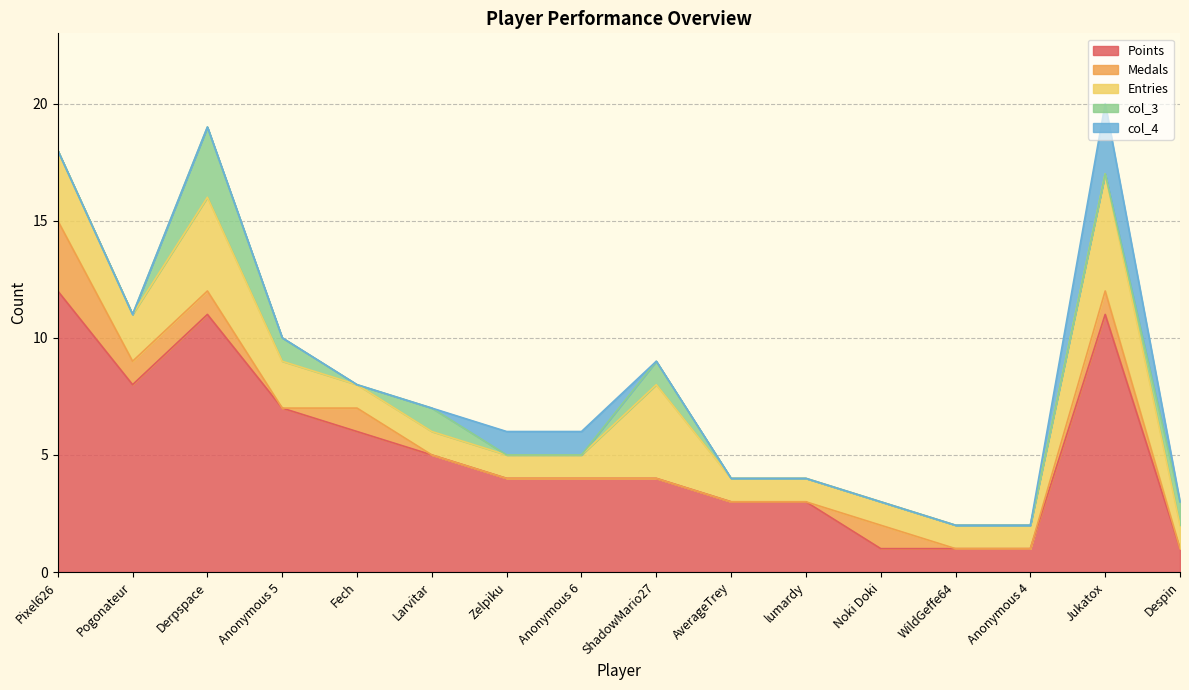

True or false: Entries has a value of 1 at Larvitar.

True